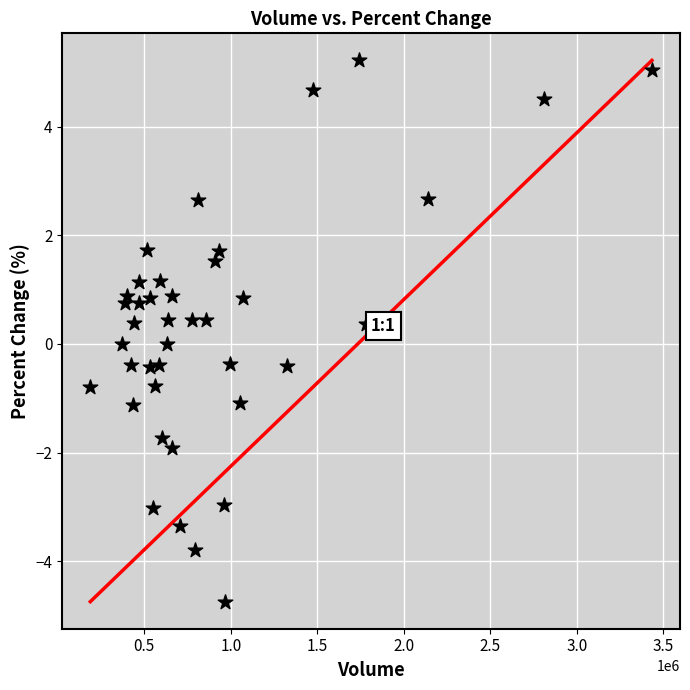

What is the range of X values (max minus min)?

3245126.0